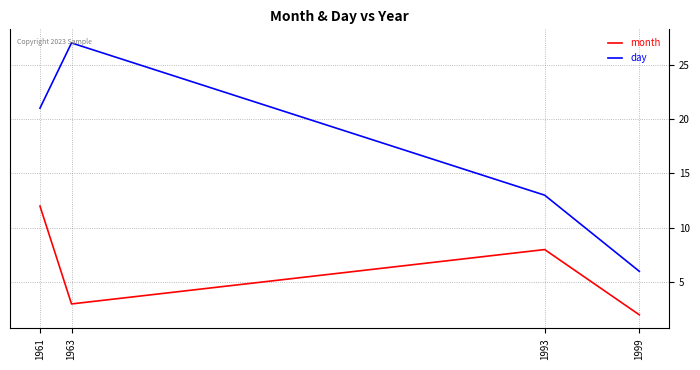

At which category does day reach its first local peak?

1963